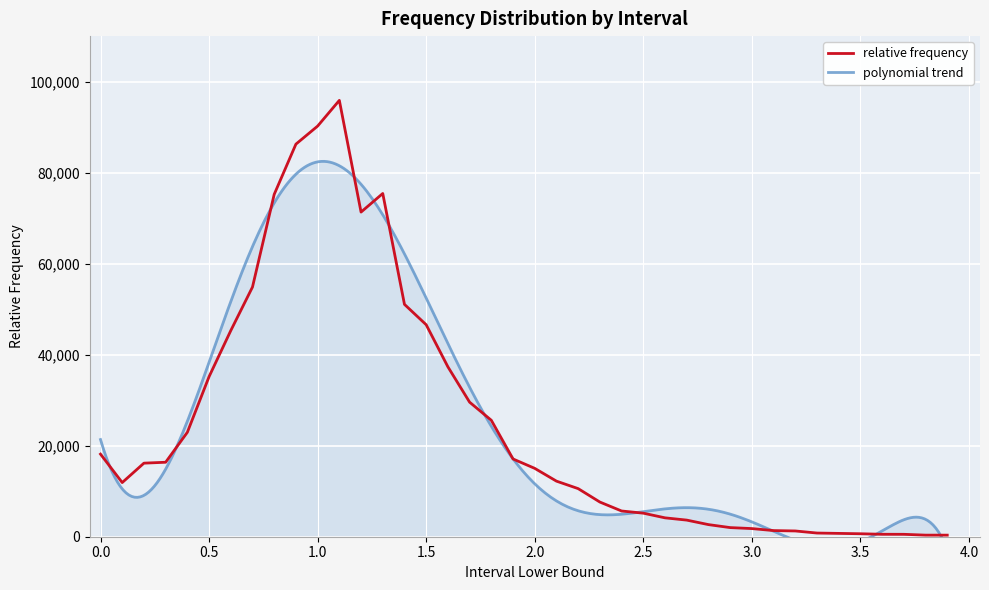

Reading right to left, transcribe all the data shown in this chart.

346	349	529	538	653	731	808	1265	1348	1789	2006	2663	3651	4150	5176	5654	7619	10569	12213	15020	17084	25585	29565	37333	46580	51055	75419	71334	95881	90228	86262	75223	54863	45293	35173	22946	16364	16165	11900	18149